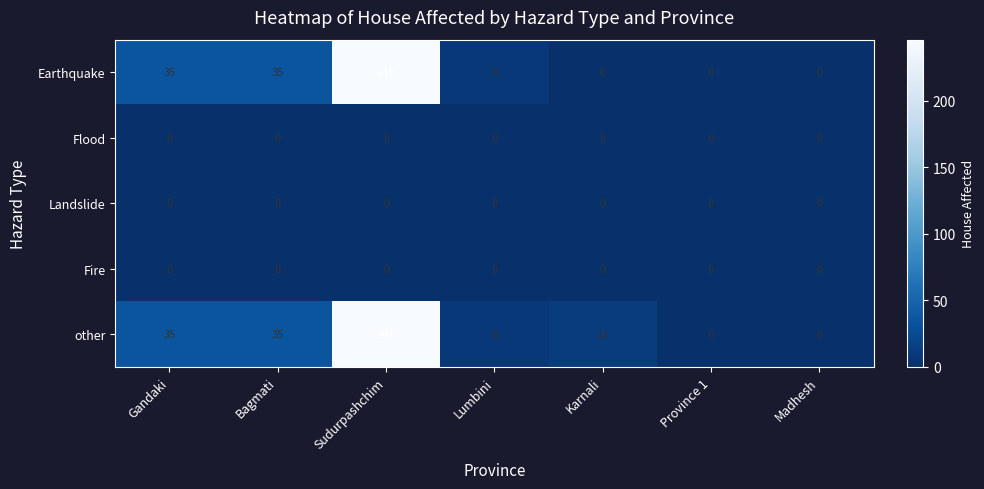

What is the difference between the second highest and second lowest values in the Earthquake series?

35